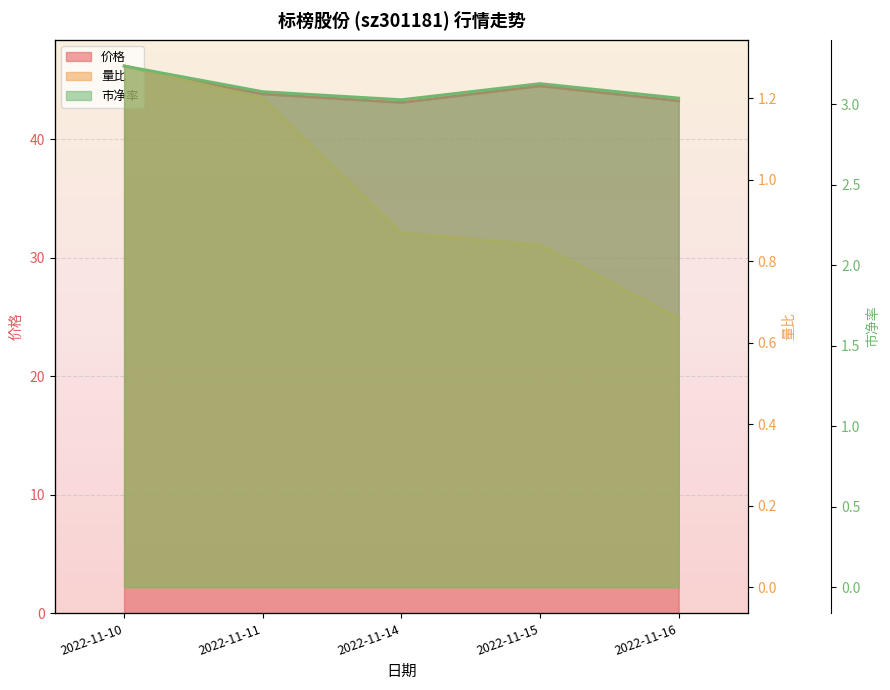

True or false: 市净率 and 量比 intersect in this chart.

False